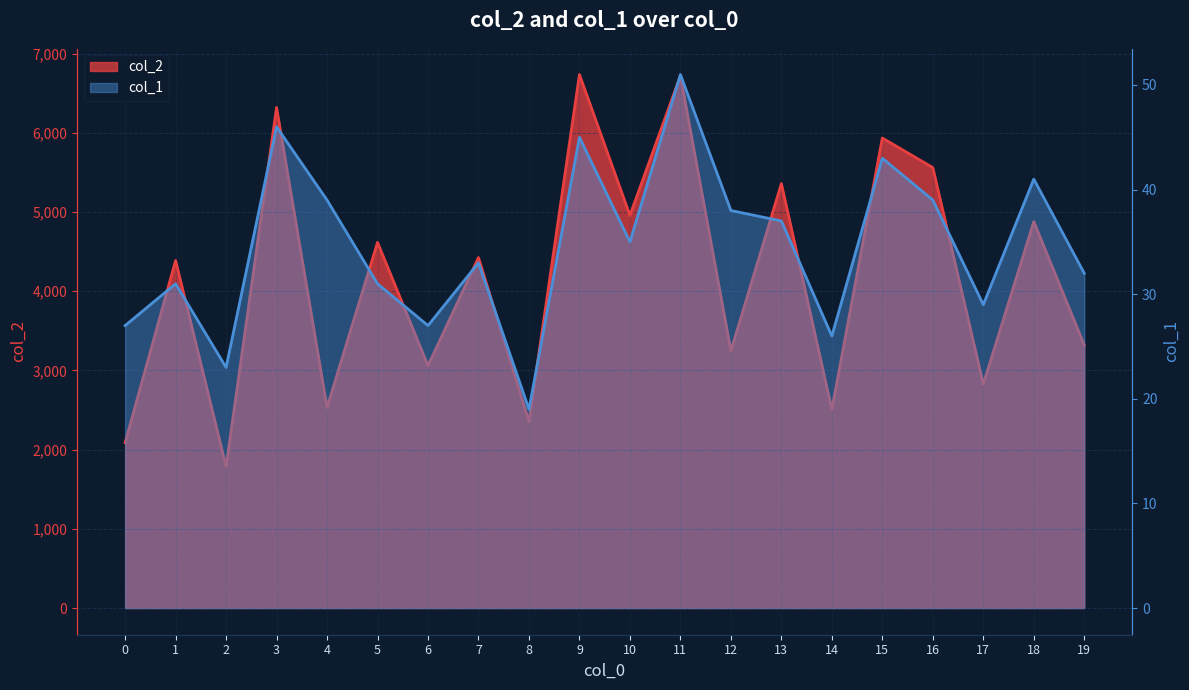

How many values in the col_2 series exceed 4425?

9